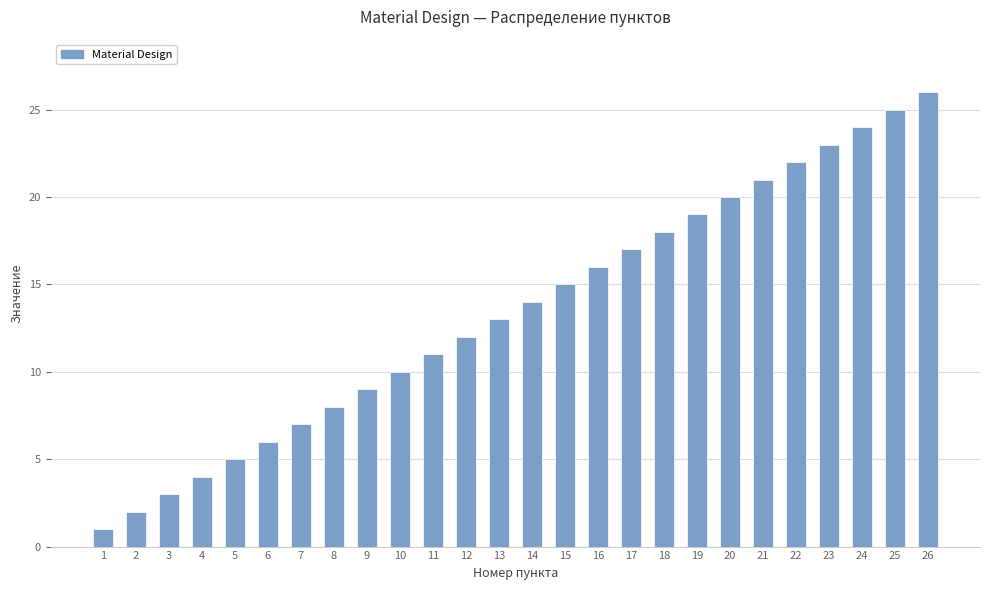

Between 2 and 7, which is larger?

7